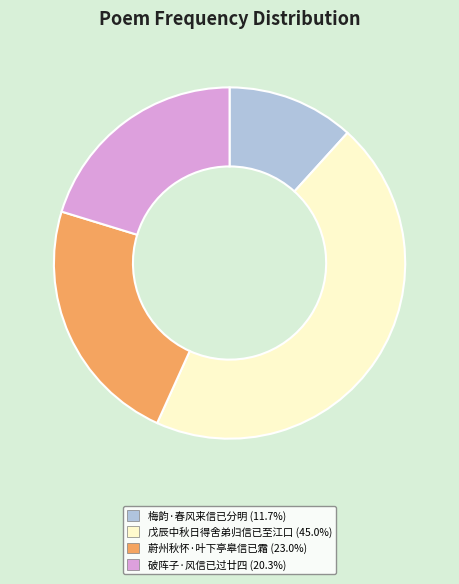

What is the largest slice in the pie chart?

戊辰中秋日得舍弟归信已至江口